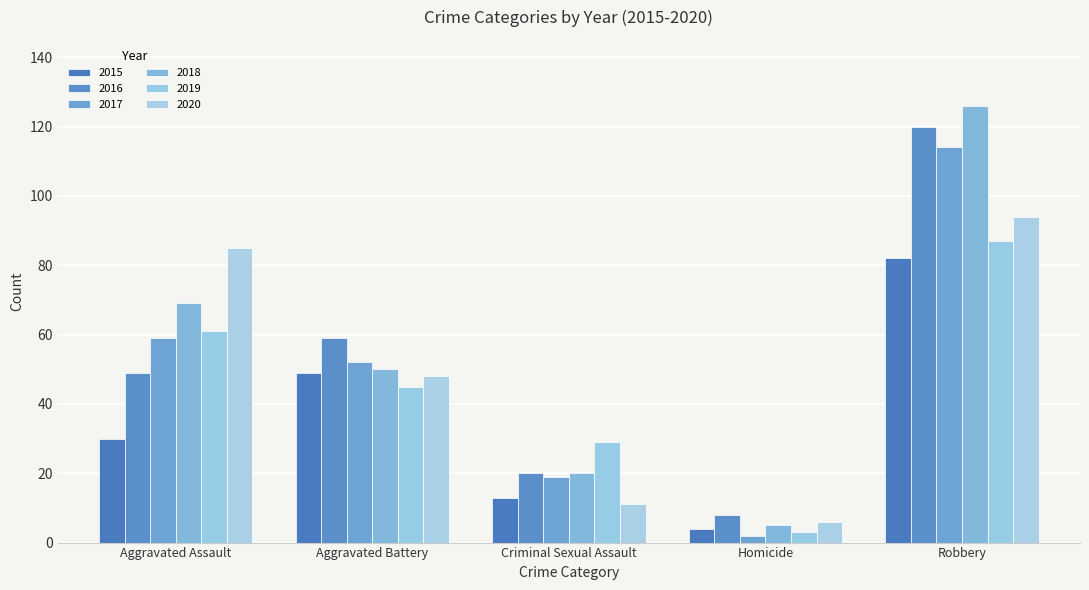

The 2018 series shows 52 at Robbery. True or false?

False